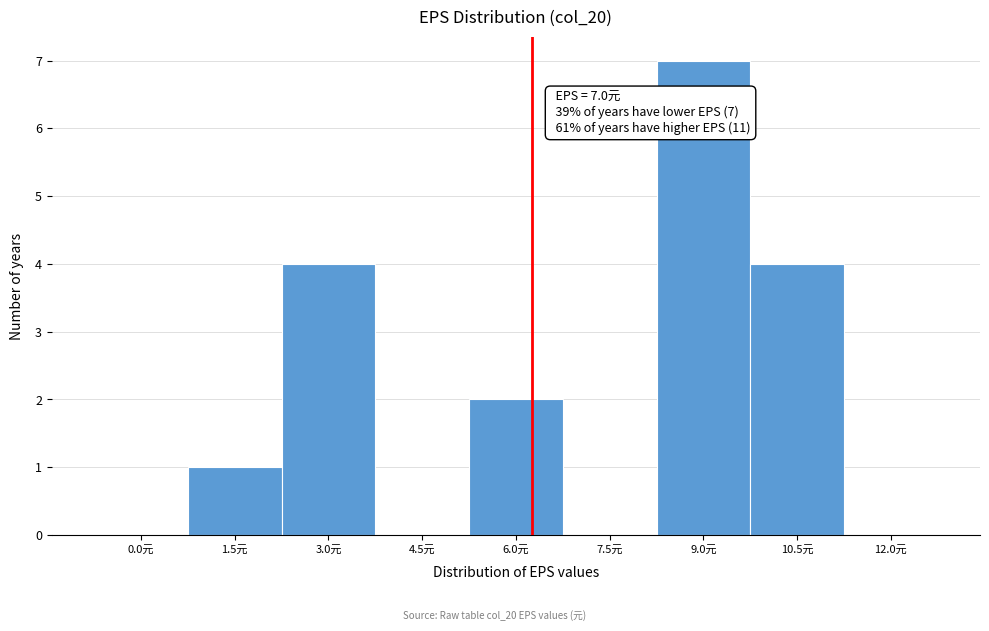

Reading left to right, what are all the values shown in this chart?

0.0元=0	1.5元=1	3.0元=4	4.5元=0	6.0元=2	7.5元=0	9.0元=7	10.5元=4	12.0元=0